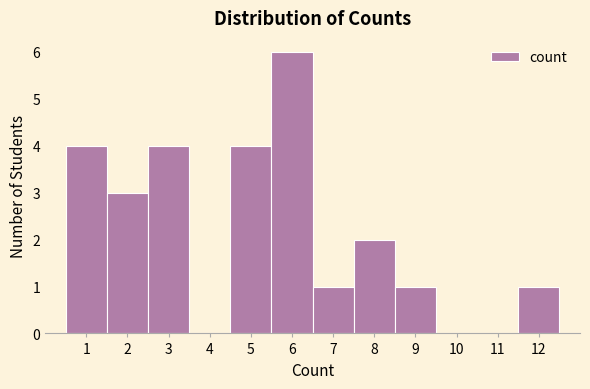

How tall is the bar that spans 5.5 to 6.5 on the x-axis? The values are not printed on the chart, so give them approximately, as read against the axis.

6